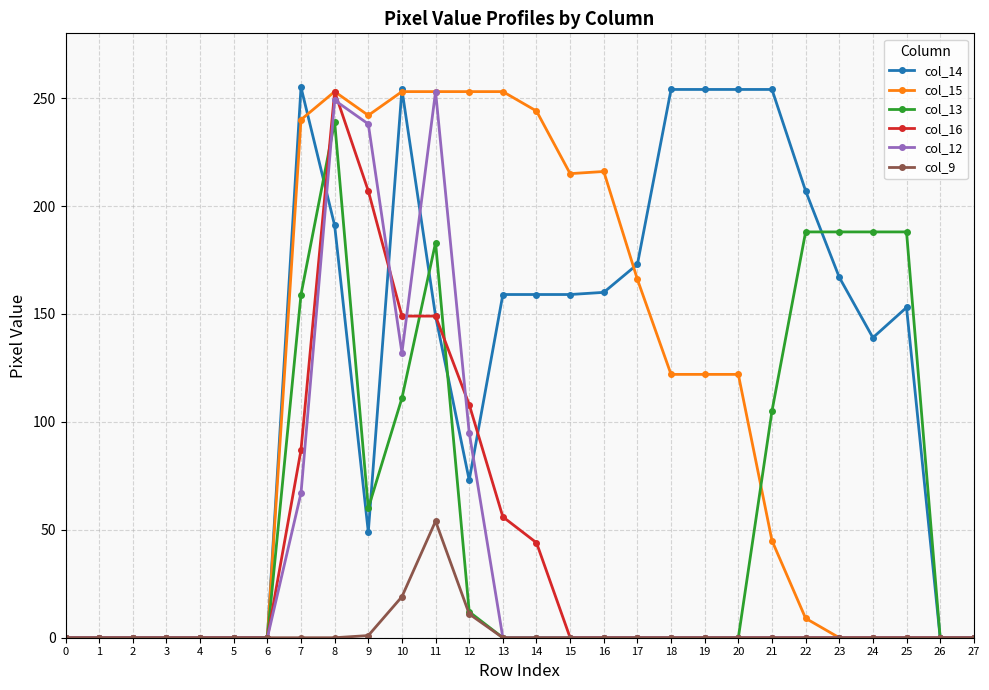

Which series has the widest spread of values?

col_14